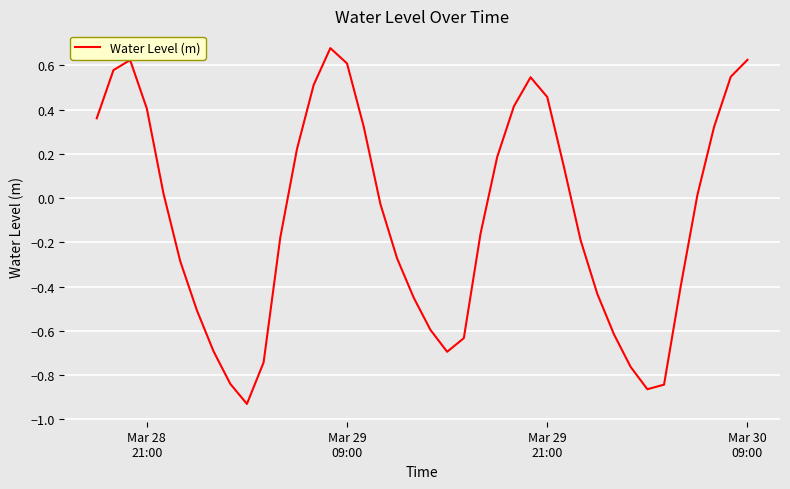

What is the smallest value displayed?

-0.9